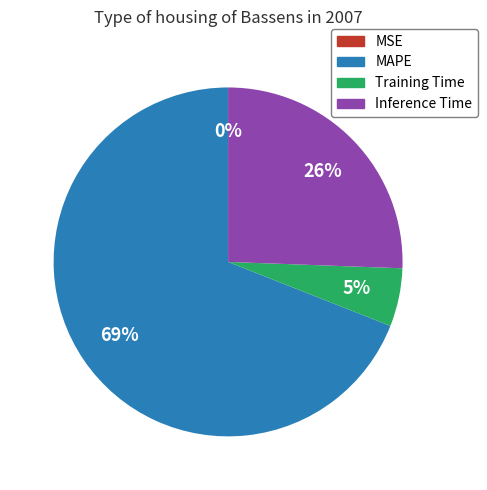

Which slice is the largest?

MAPE